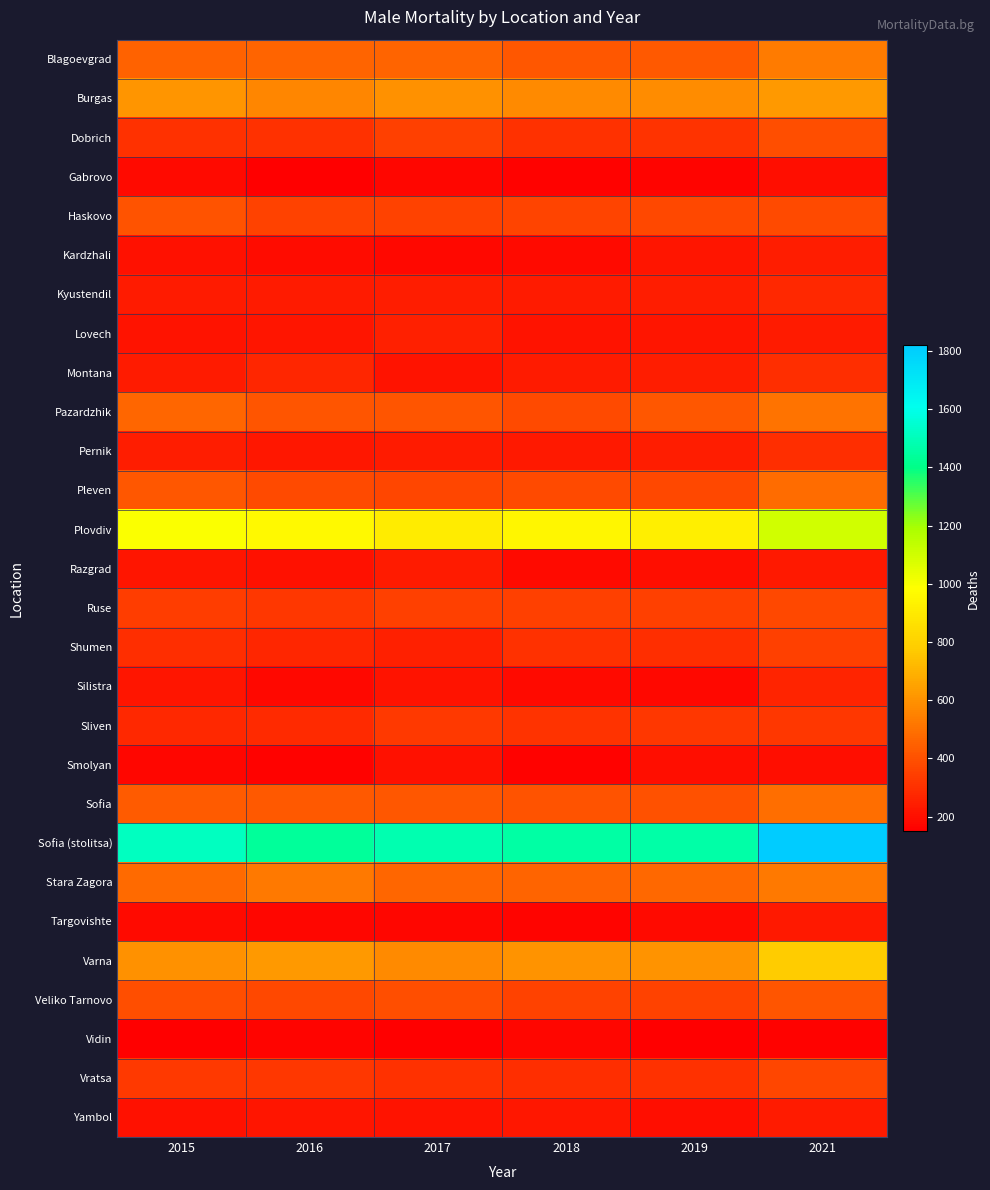

How many series are shown in this chart?

28